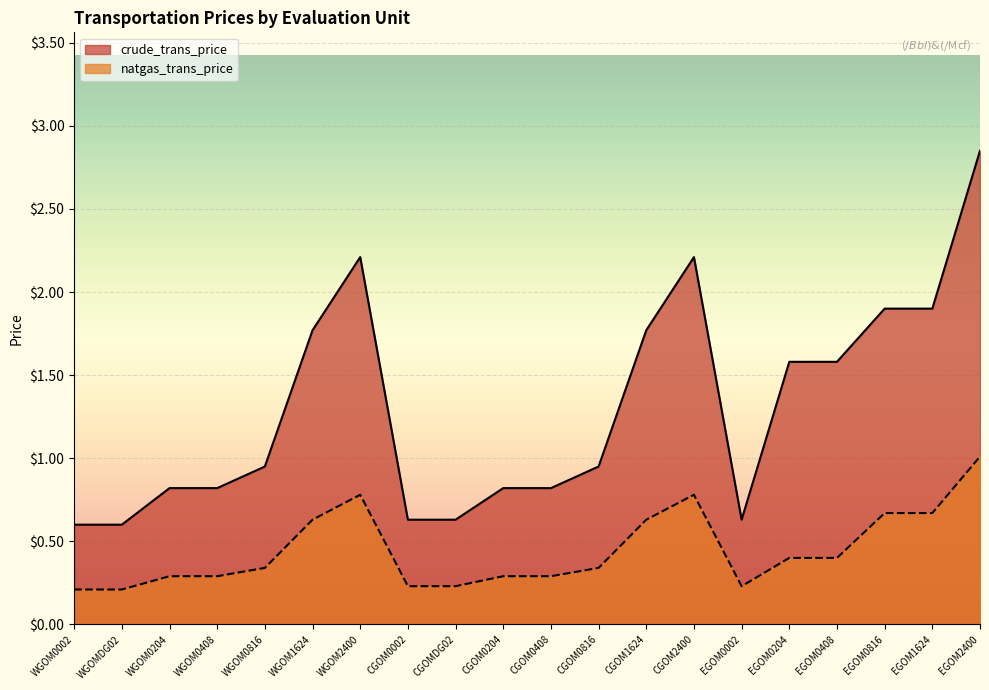

What is the label of the 1st point from the left?

WGOM0002